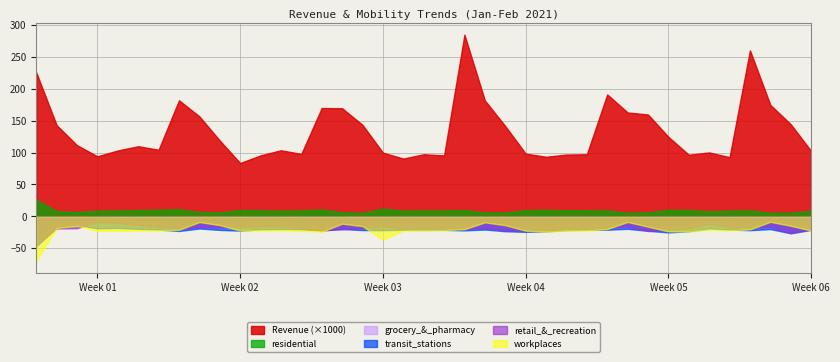

What is the label of the 17th point from the right?

2021-01-23